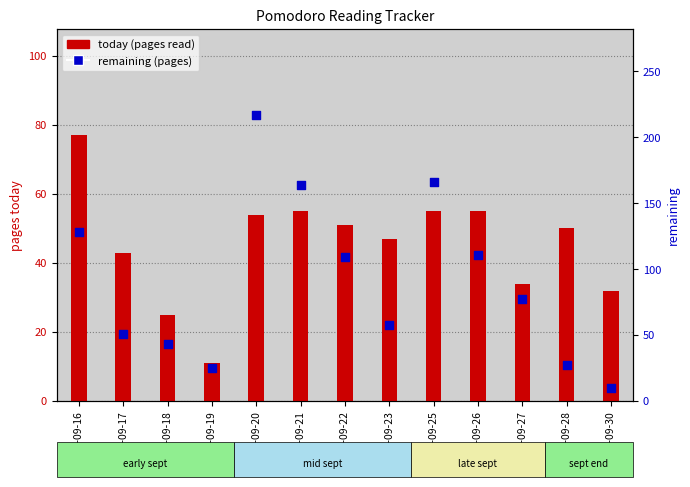

Which series contains the highest Y value?

remaining